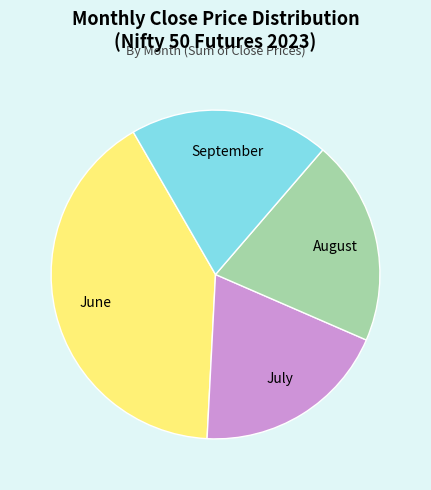

Do June and September together represent more than half of the pie?

Yes